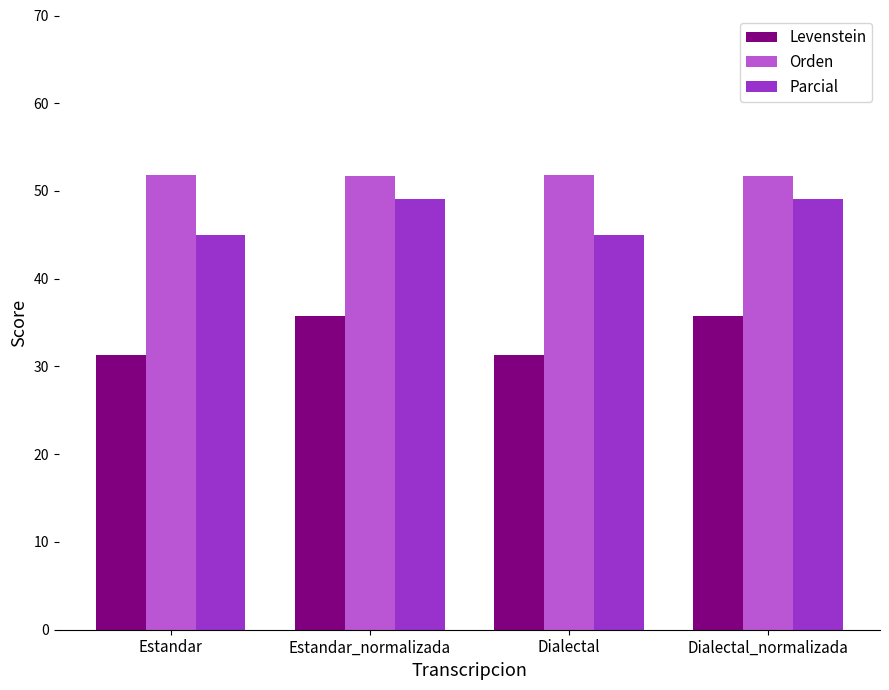

Rank the series by their maximum value, from highest to lowest.

Orden, Parcial, Levenstein